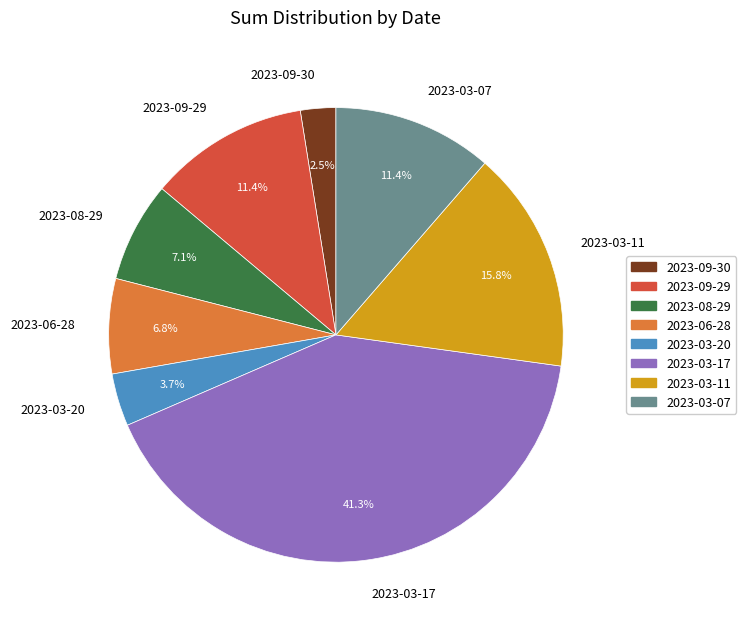

Does 2023-06-28 represent more than half of the total?

No